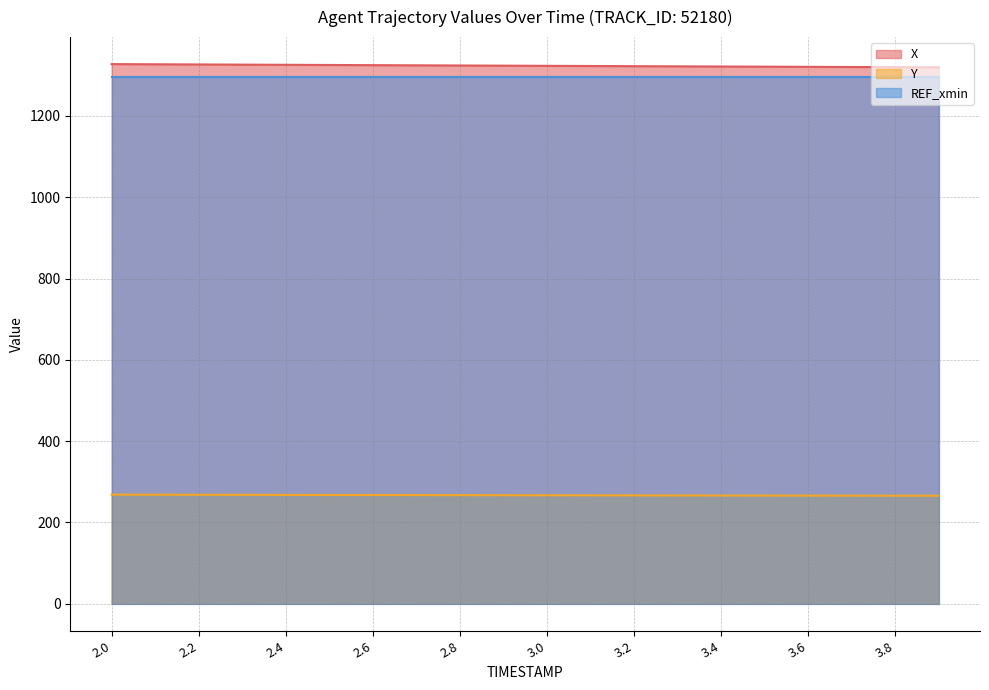

Does the chart have visible grid lines?

Yes